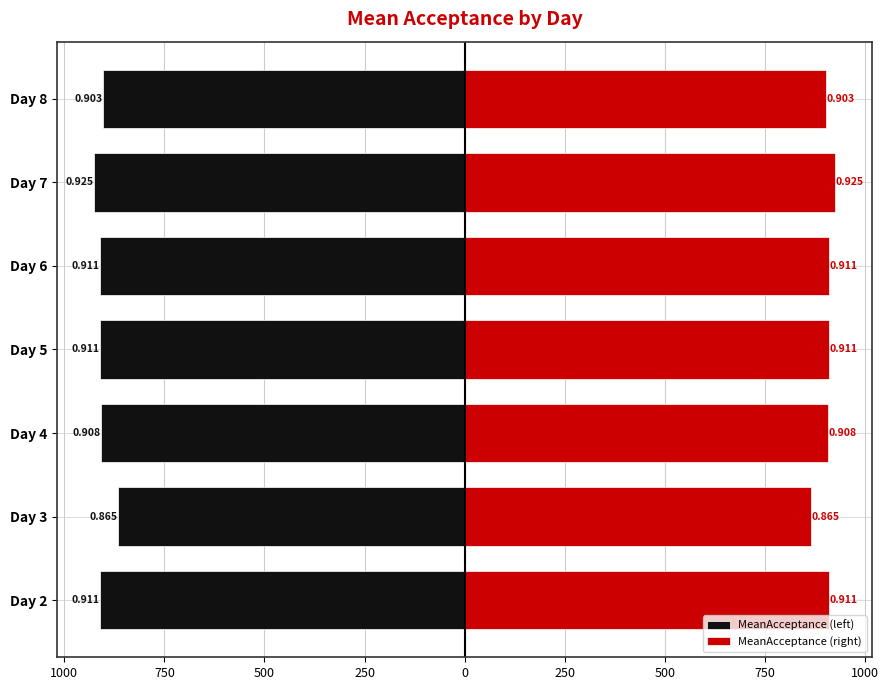

Between Day 4 and Day 6, which series saw the biggest shift?

MeanAcceptance (left)